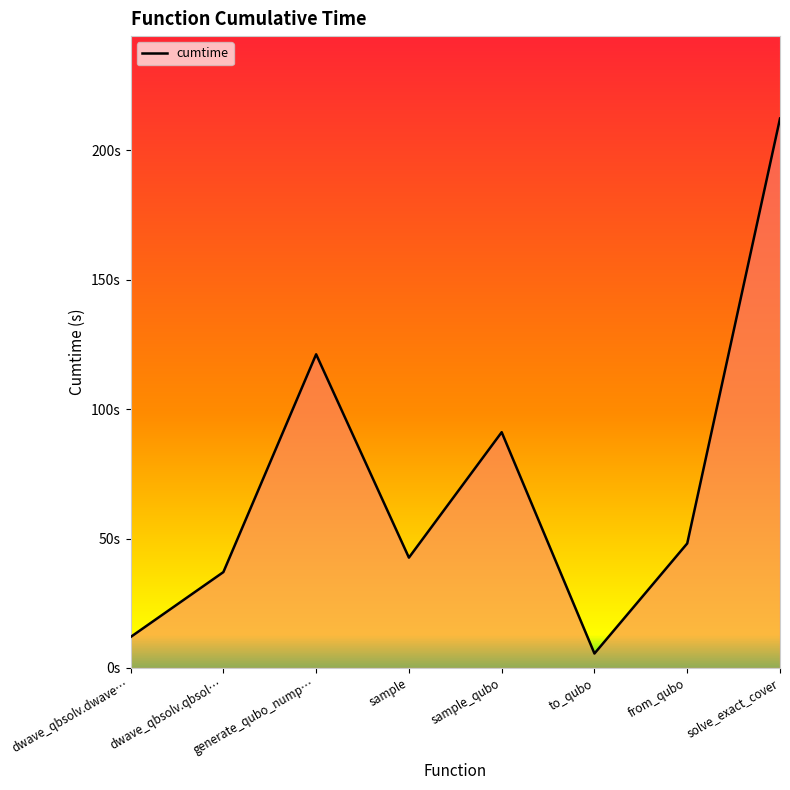

At which category does the data reach its first local peak?

generate_qubo_nump…